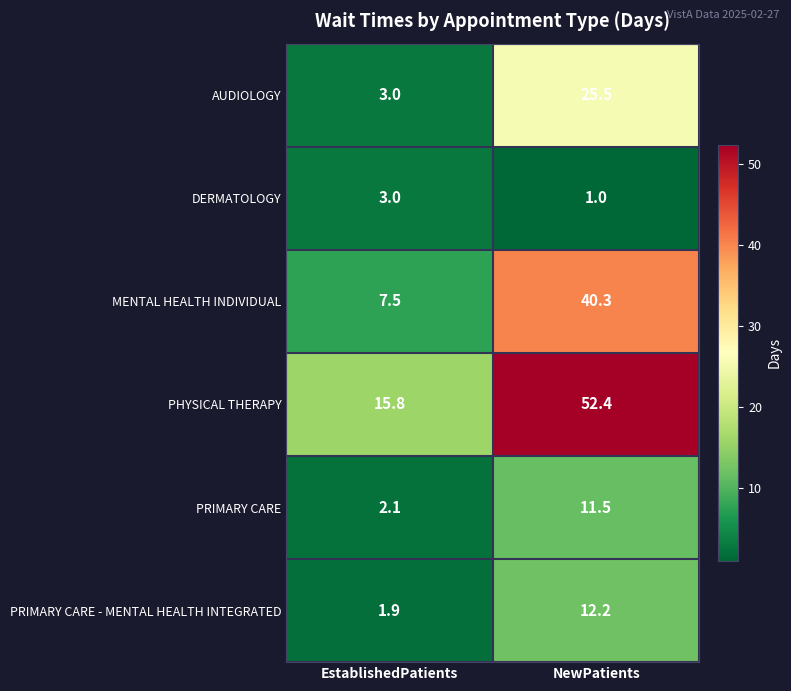

What is the sum of all DERMATOLOGY values?

4.0